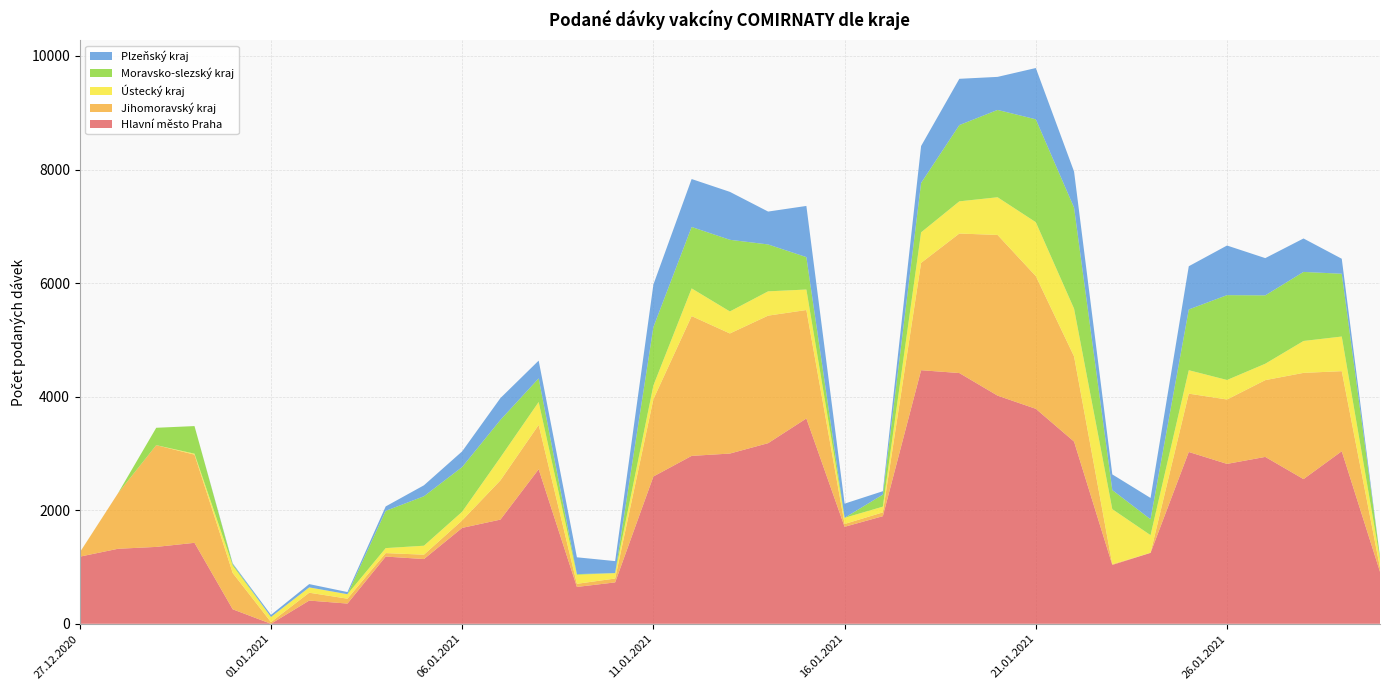

Reading left to right, what are all the values shown in this chart?

Hlavní město Praha: 1182	1321	1354	1426	255	0	409	356	1184	1140	1689	1835	2722	649	729	2594	2957	2998	3181	3616	1708	1895	4466	4416	4018	3786	3209	1037	1249	3026	2816	2939	2548	3039	916
Jihomoravský kraj: 73	978	1792	1553	639	30	138	86	61	77	132	691	780	55	68	1361	2462	2115	2246	1910	50	67	1890	2457	2830	2337	1500	12	2	1027	1134	1352	1871	1410	72
Ústecký kraj: 1	0	0	17	130	90	94	79	88	158	153	405	404	159	96	243	488	388	428	361	108	101	538	567	664	950	841	970	310	413	344	289	562	610	152
Moravsko-slezský kraj: 1	0	306	486	24	0	0	0	656	871	787	660	416	12	0	1028	1082	1262	826	571	1	212	870	1343	1538	1812	1780	336	280	1070	1494	1204	1216	1106	42
Plzeňský kraj: 0	0	0	0	15	37	58	38	78	193	276	384	313	296	211	749	844	844	579	901	249	60	650	815	582	903	635	276	375	761	874	656	589	264	0